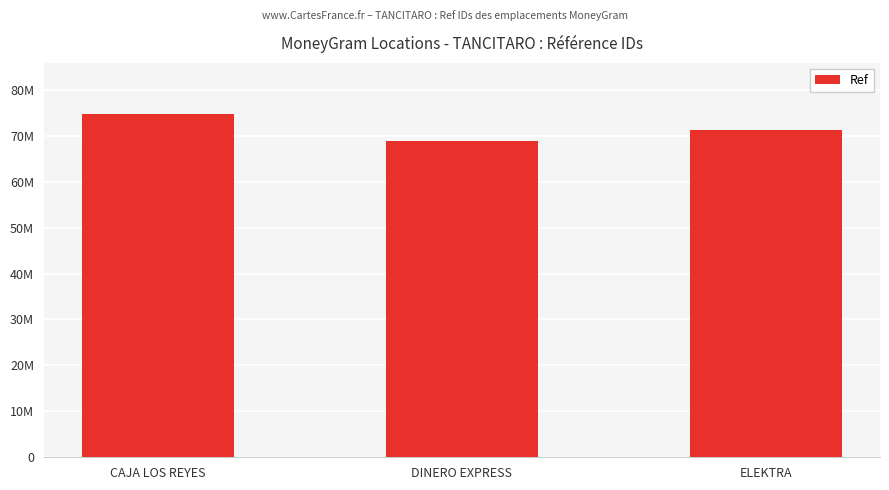

Approximately how many times larger is the value at CAJA LOS REYES compared to ELEKTRA?

1.0